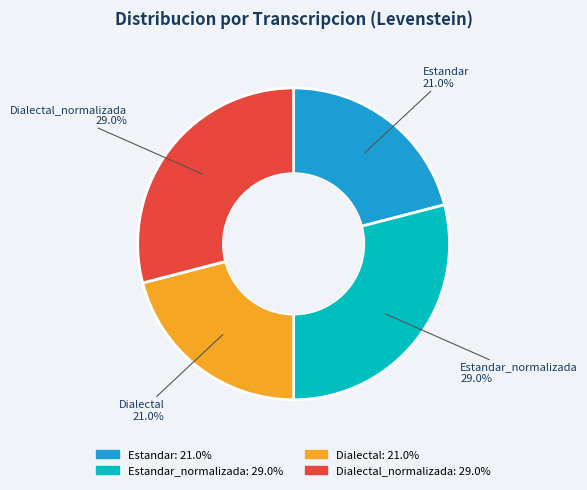

Does any single category account for the majority?

No